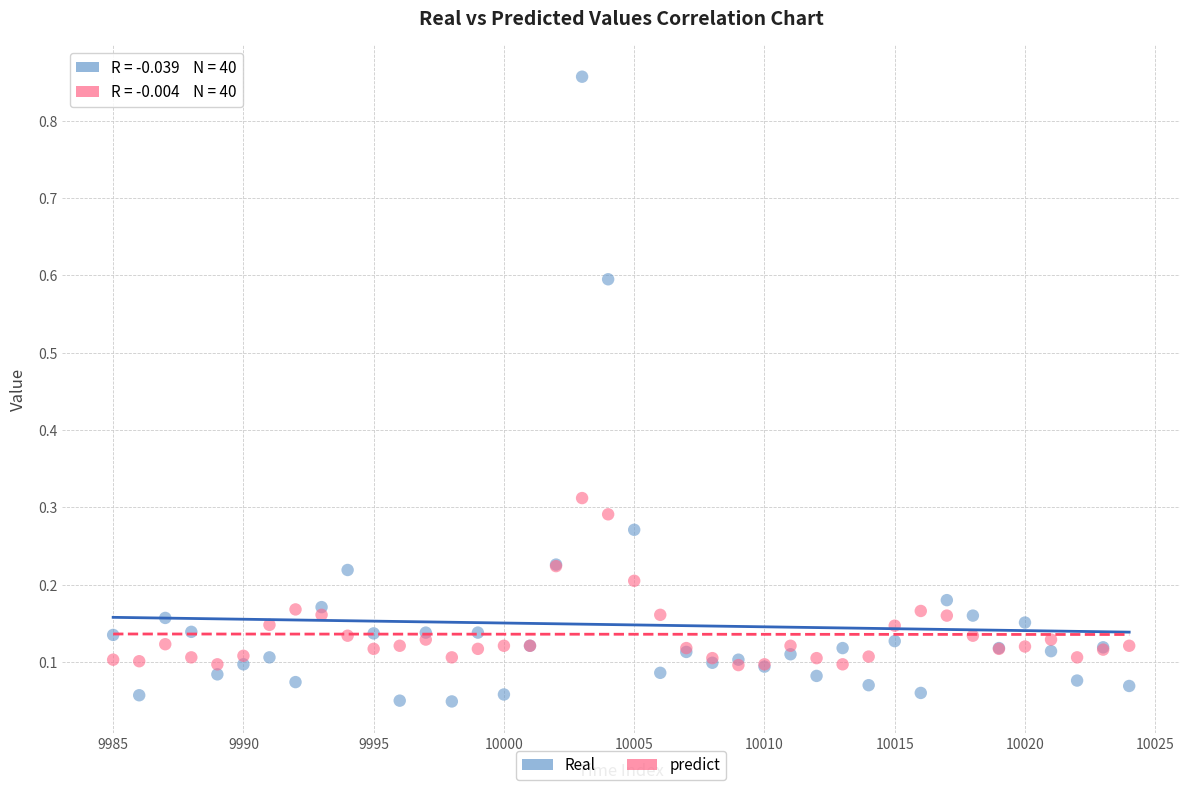

What are all the series names shown in the legend?

Real, predict